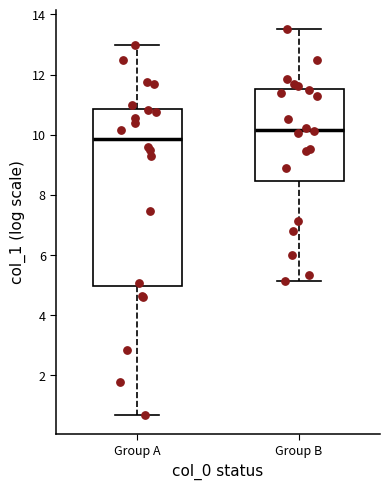

Comparing the boxes themselves (not the whiskers), which one is the tallest?

Group A